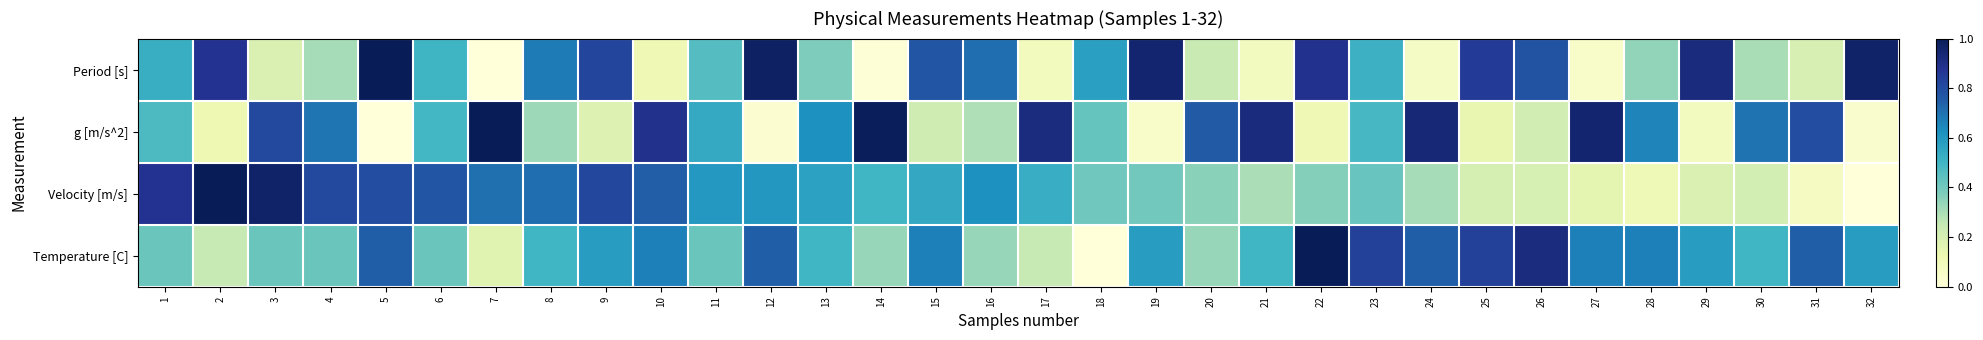

Reading right to left, list all the values displayed in this chart.

Period [s]: 32=1.0	31=0.2	30=0.3	29=0.9	28=0.3	27=0.0	26=0.8	25=0.9	24=0.1	23=0.5	22=0.9	21=0.1	20=0.2	19=1.0	18=0.6	17=0.1	16=0.7	15=0.8	14=0.0	13=0.4	12=1.0	11=0.5	10=0.1	9=0.8	8=0.7	7=0.0	6=0.5	5=1.0	4=0.3	3=0.2	2=0.9	1=0.5
g [m/s^2]: 32=0.0	31=0.8	30=0.7	29=0.1	28=0.7	27=1.0	26=0.2	25=0.1	24=0.9	23=0.5	22=0.1	21=0.9	20=0.8	19=0.0	18=0.4	17=0.9	16=0.3	15=0.2	14=1.0	13=0.6	12=0.0	11=0.5	10=0.9	9=0.2	8=0.3	7=1.0	6=0.5	5=0.0	4=0.7	3=0.8	2=0.1	1=0.5
Velocity [m/s]: 32=0.0	31=0.1	30=0.2	29=0.2	28=0.1	27=0.2	26=0.2	25=0.2	24=0.3	23=0.4	22=0.4	21=0.3	20=0.4	19=0.4	18=0.4	17=0.5	16=0.6	15=0.5	14=0.5	13=0.6	12=0.6	11=0.6	10=0.8	9=0.8	8=0.7	7=0.7	6=0.8	5=0.8	4=0.8	3=1.0	2=1.0	1=0.9
Temperature [C]: 32=0.6	31=0.7	30=0.5	29=0.6	28=0.7	27=0.7	26=0.9	25=0.8	24=0.7	23=0.8	22=1.0	21=0.5	20=0.3	19=0.6	18=0.0	17=0.2	16=0.3	15=0.7	14=0.3	13=0.5	12=0.7	11=0.4	10=0.7	9=0.6	8=0.5	7=0.2	6=0.4	5=0.7	4=0.4	3=0.4	2=0.2	1=0.4